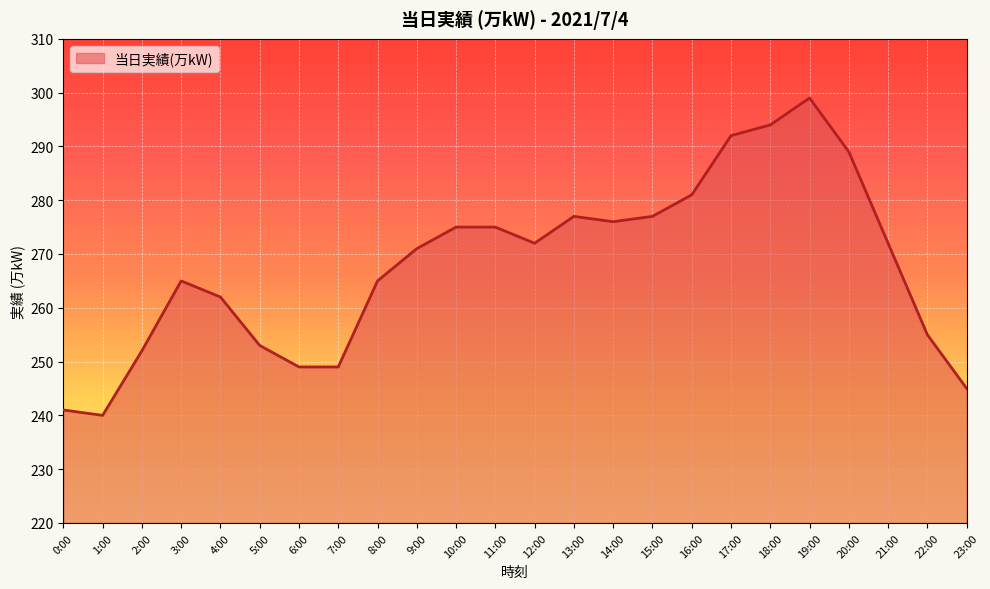

What is the difference between the values at 15:00 and 0:00?

36